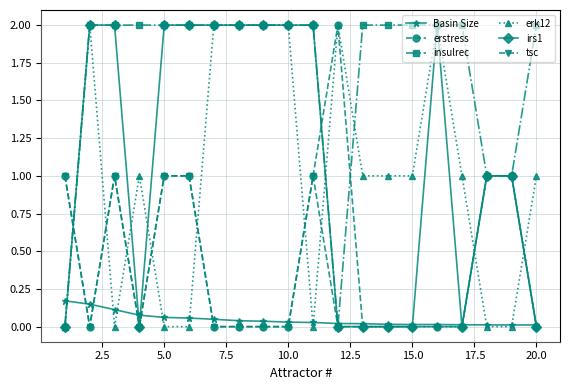

Which series has the largest total across all categories?

insulrec